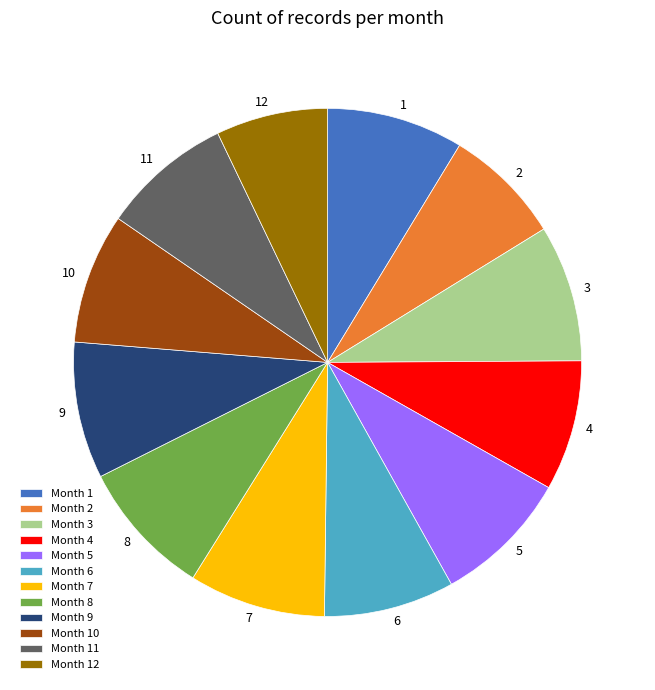

True or false: Month 7 accounts for 9% of the total.

True